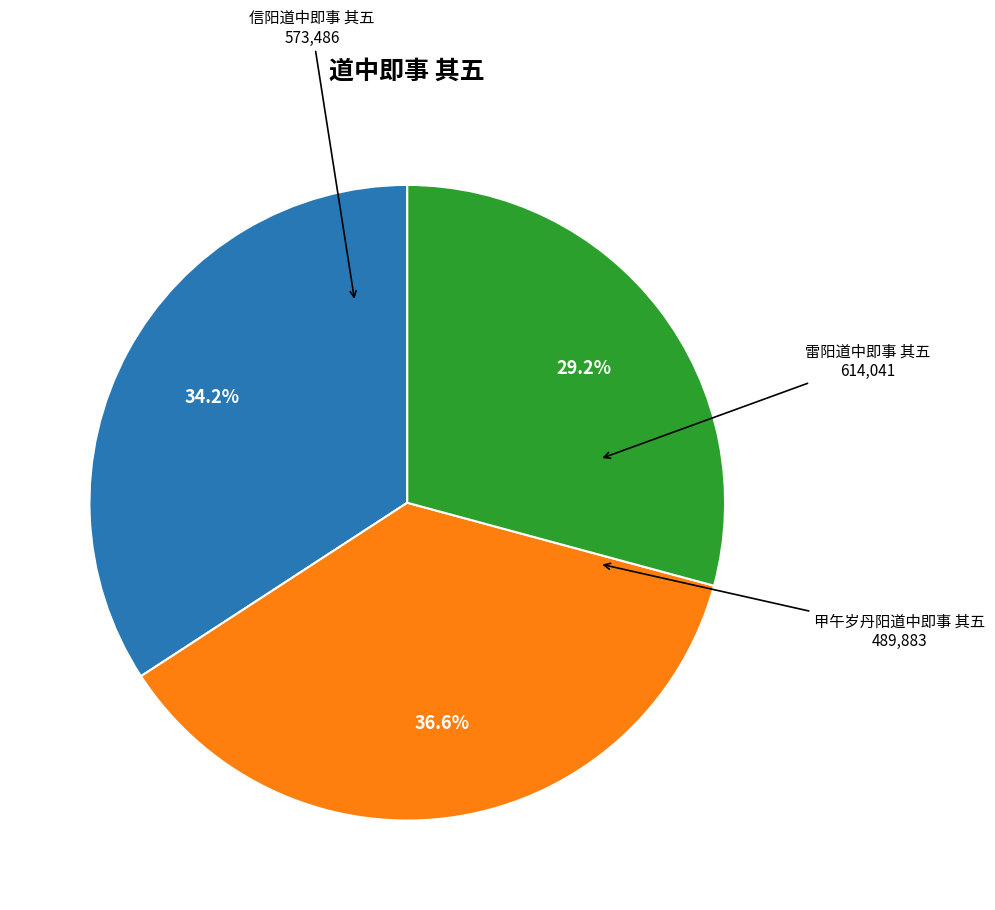

Is there a majority slice in this chart?

No